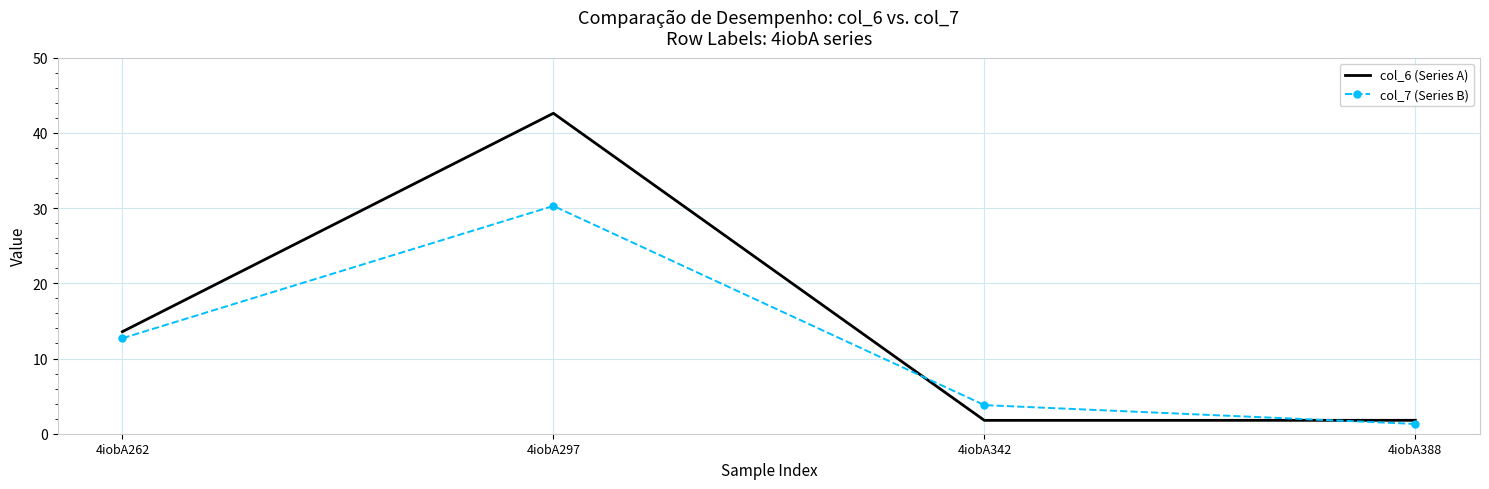

Where is col_7 (Series B) nearest to the value 15?

4iobA262